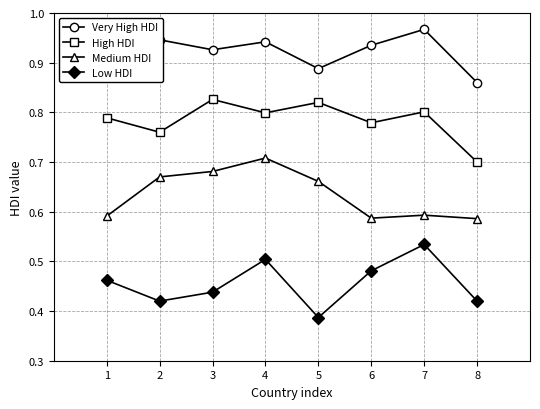

At which category is the sum across all series the highest?

4